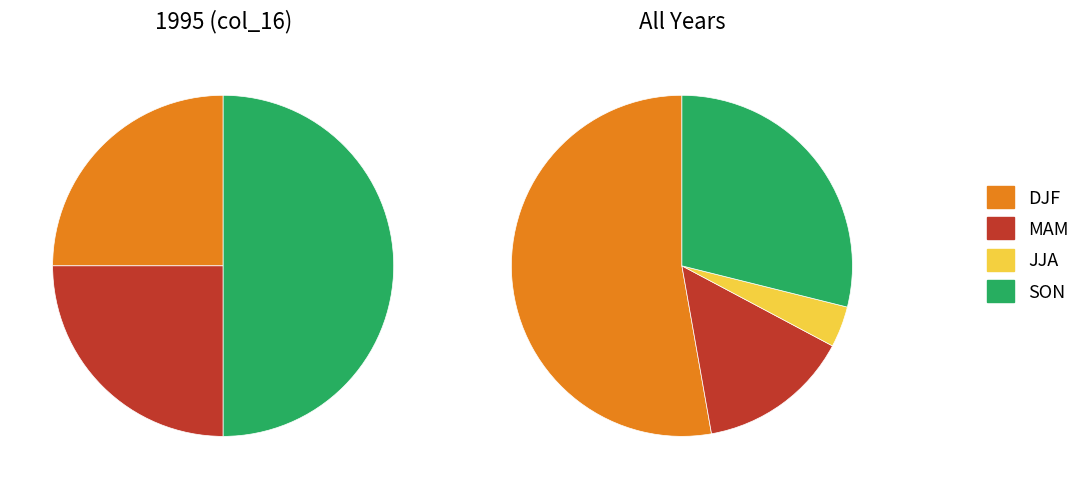

Between JJA and MAM, which is larger?

MAM